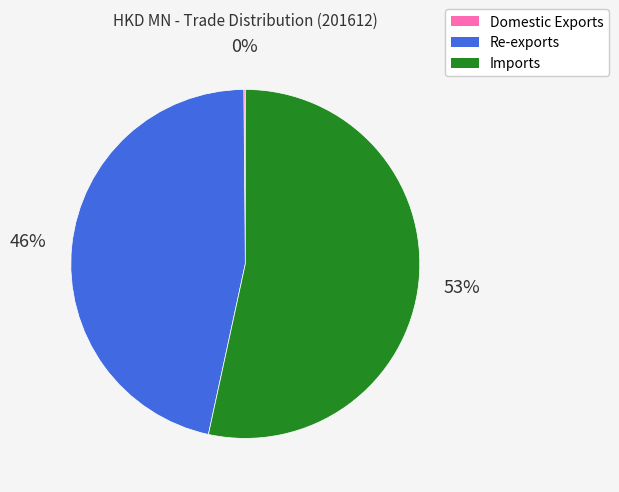

What is the ratio of the value at Re-exports to the value at Imports?

0.9